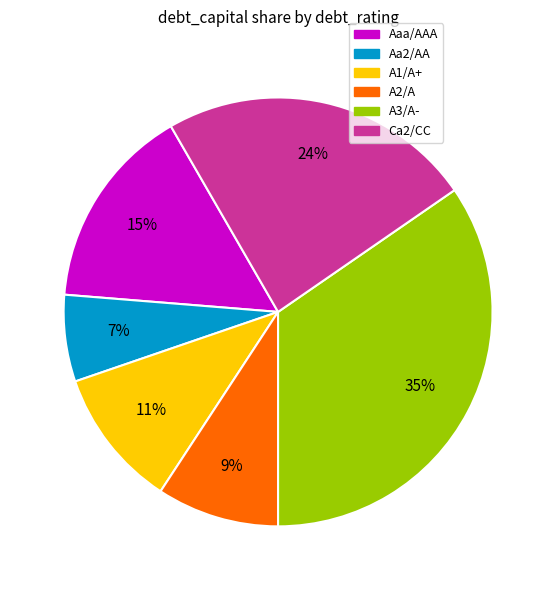

How many segments does this pie chart have?

6